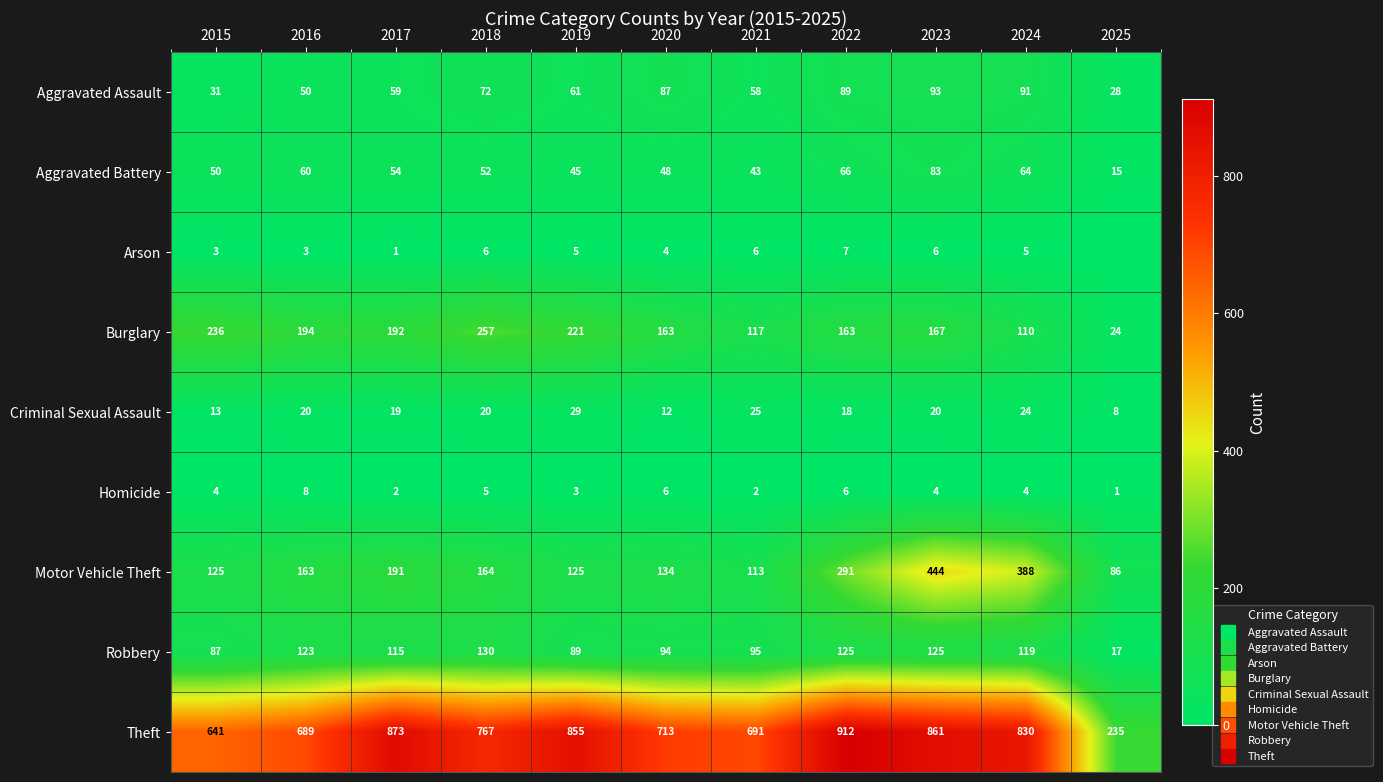

At how many categories does at least one series exceed 830?

4